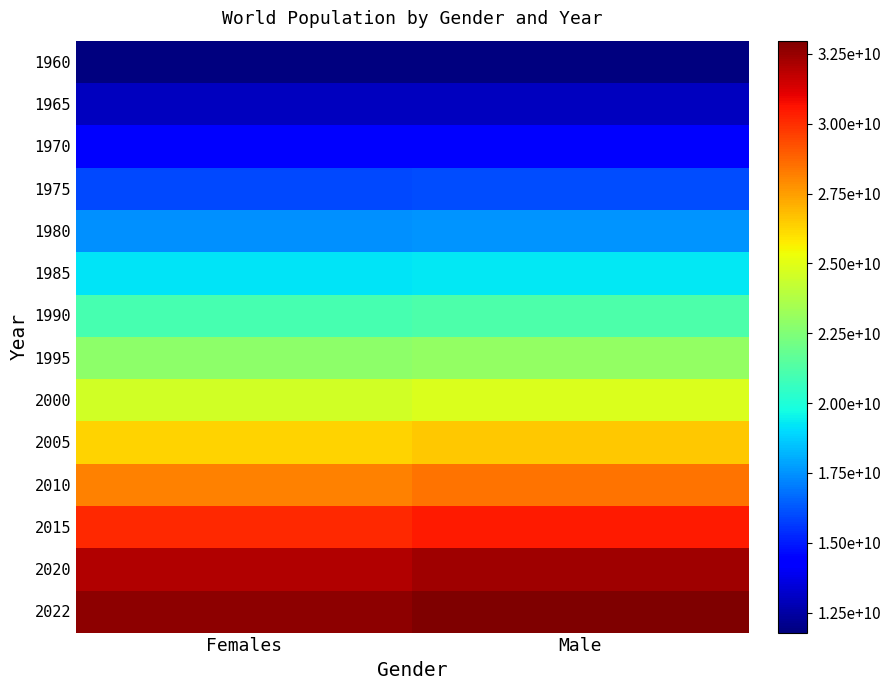

Reading right to left, extract all data points from this chart.

1960: Male=11787143747	Females=11802453108
1965: Male=12982561321	Females=12981395055
1970: Male=14459326047	Females=14436823886
1975: Male=16024379030	Females=15962059089
1980: Male=17574717829	Females=17492227409
1985: Male=19278444493	Females=19180994183
1990: Male=21150765059	Females=21008482359
1995: Male=22996914532	Females=22811509192
2000: Male=24797787133	Females=24569529104
2005: Male=26594101753	Females=26331688249
2010: Male=28449372575	Females=28156269221
2015: Male=30420850520	Females=30097310809
2020: Male=32342375765	Females=32040009454
2022: Male=32975335417	Females=32702676506